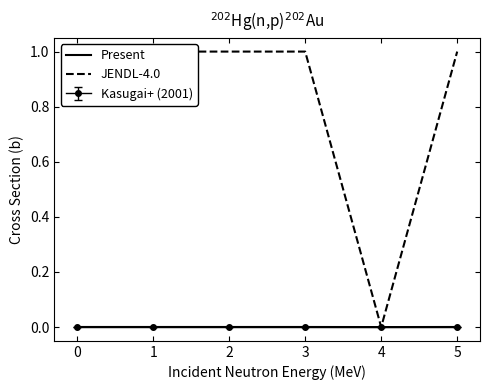

The Present series shows 0.0 at 4. True or false?

True